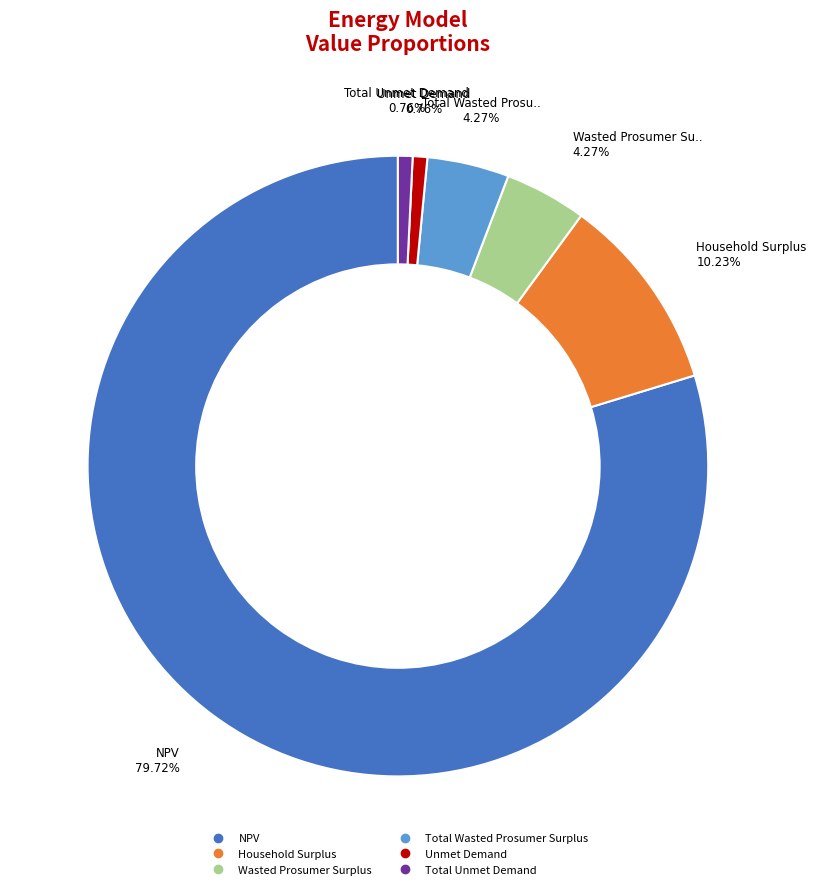

To the nearest percent, what is the difference between the largest and smallest slice percentages?

79%